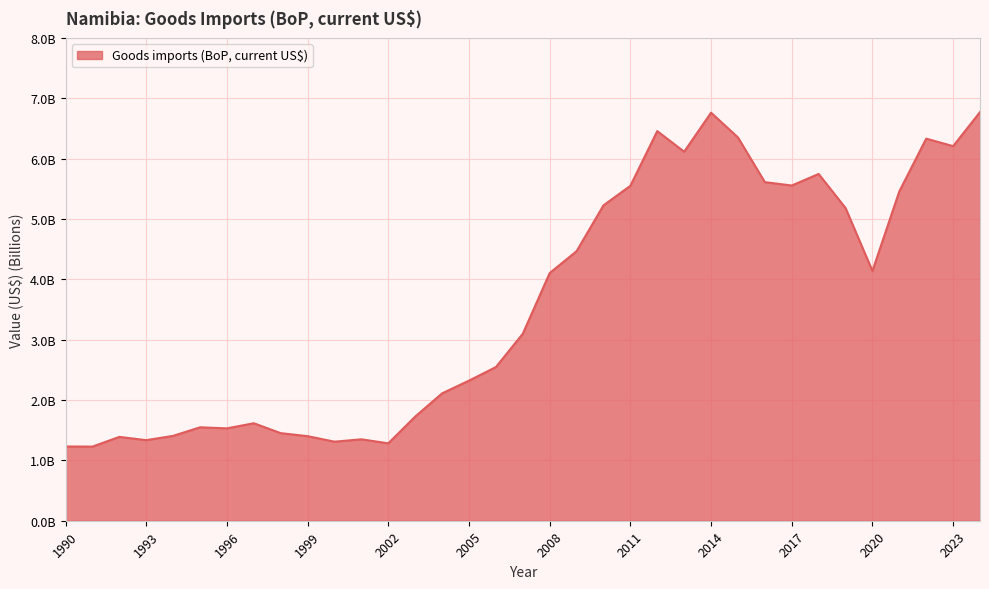

Does the chart display data point markers on the line(s)?

No